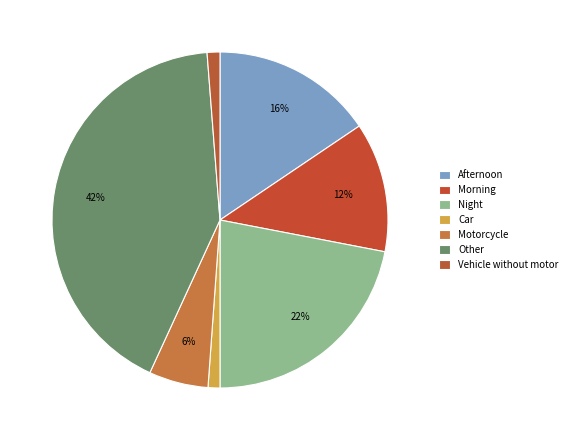

Is there any slice that represents more than half of the pie?

No